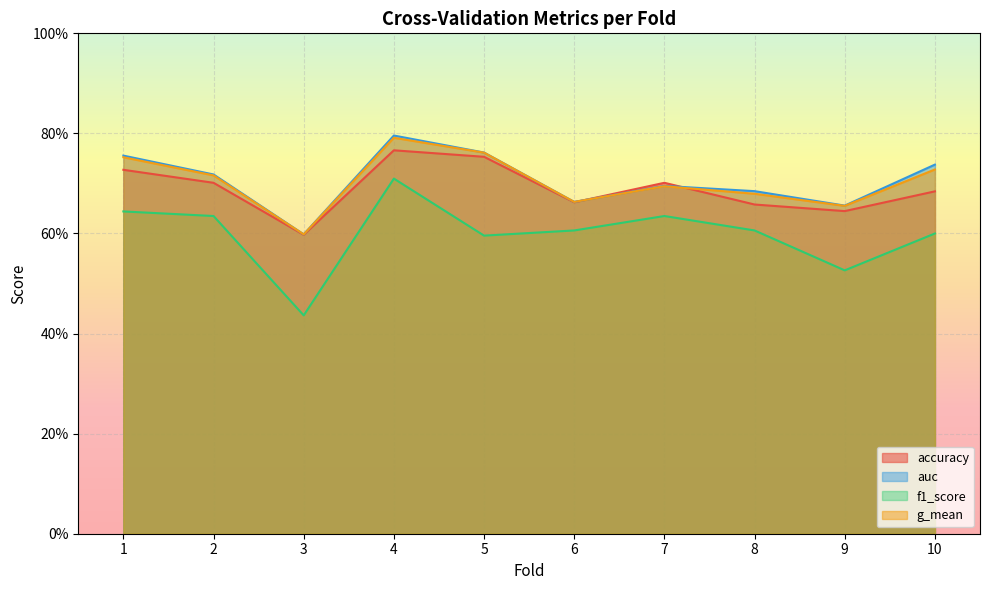

True or false: auc and f1_score intersect in this chart.

False